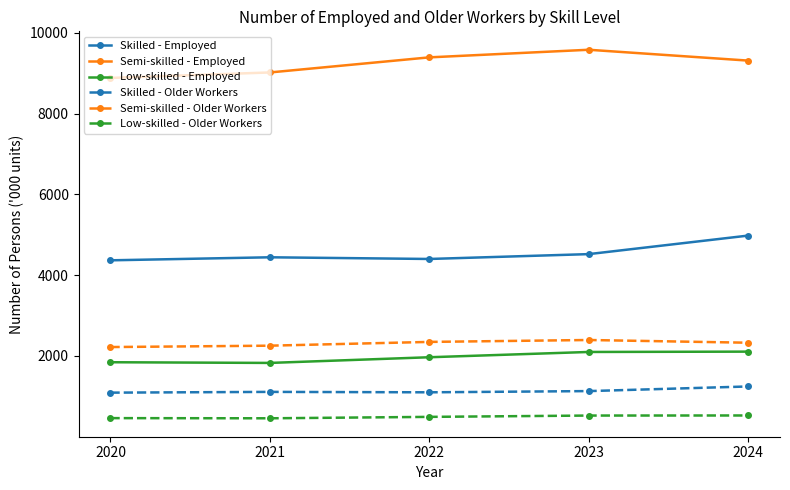

What is the total value across all series at 2022?

19702.8